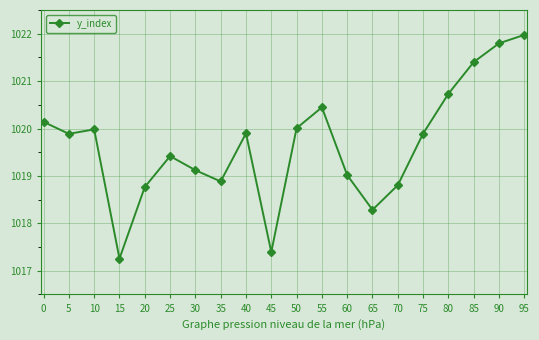

True or false: the data has more than 1 interior local peaks.

True